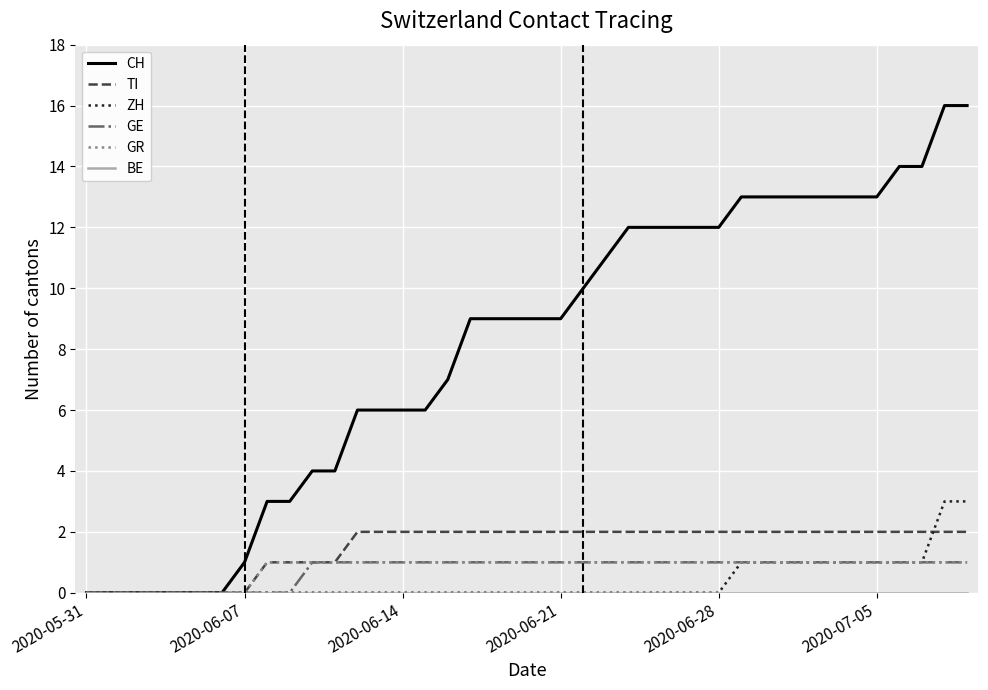

Which series has the widest spread of values?

CH